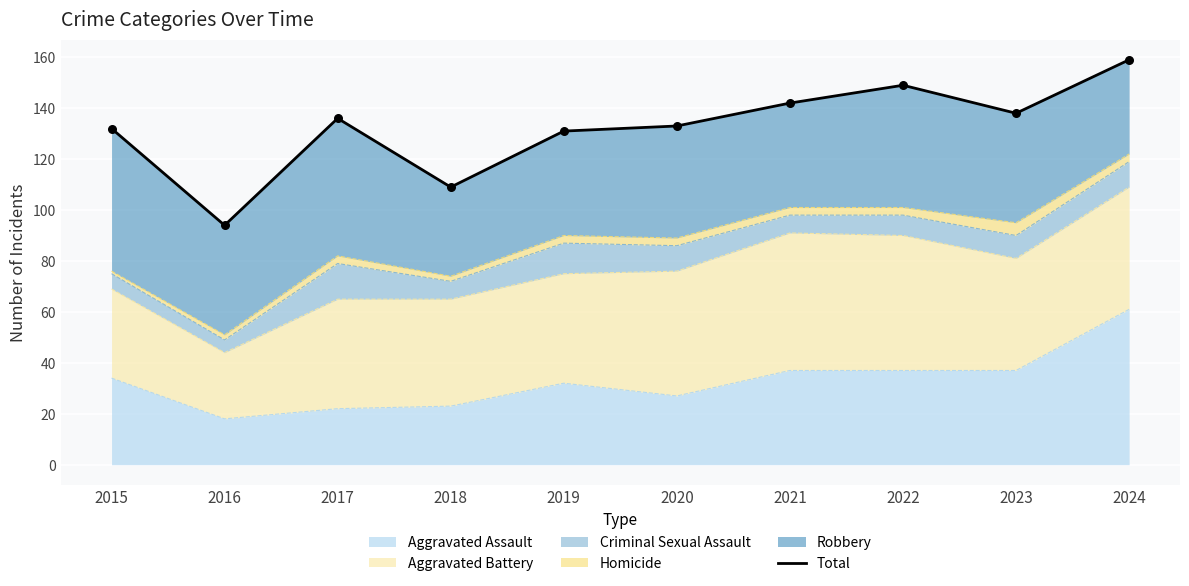

Which has a higher value, 2020 or 2018?

2020